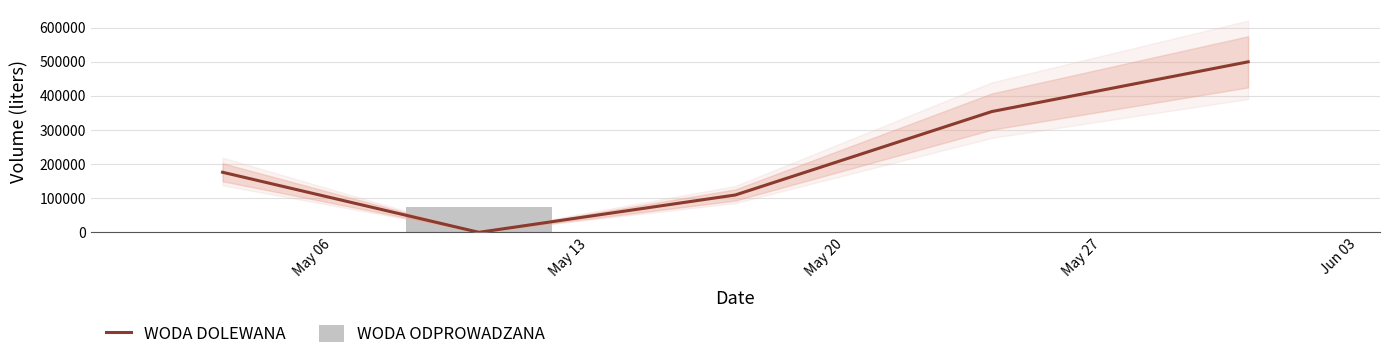

Which series has the largest total across all categories?

WODA DOLEWANA